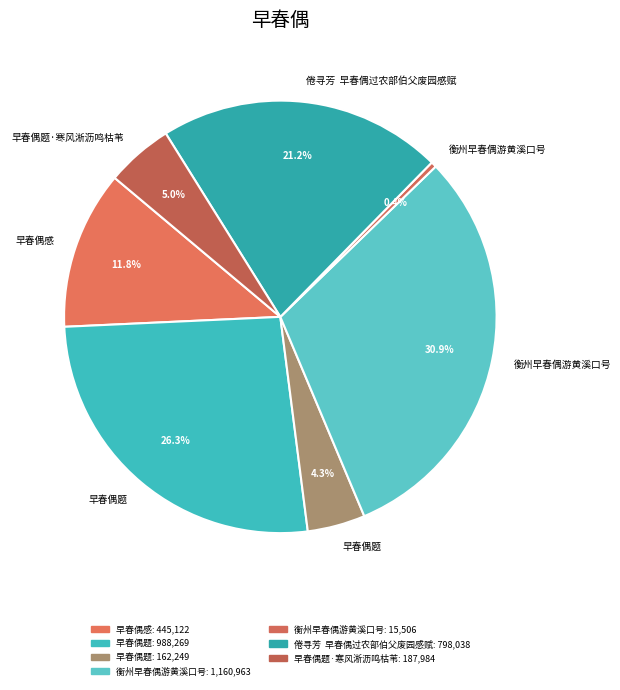

How many segments does this pie chart have?

7